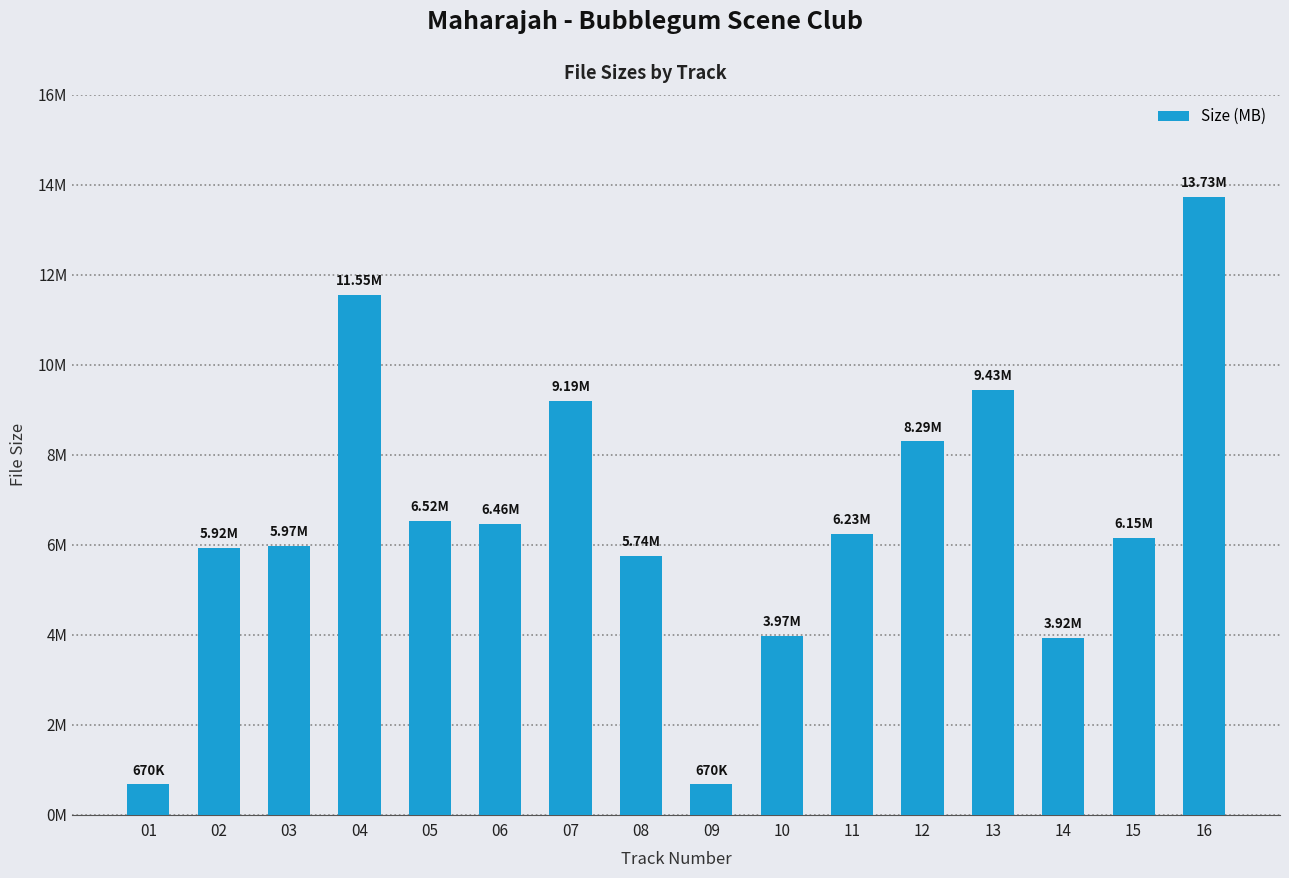

Does the chart contain stacked bars?

No